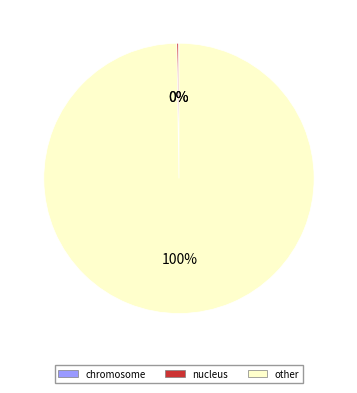

What is the majority slice?

other